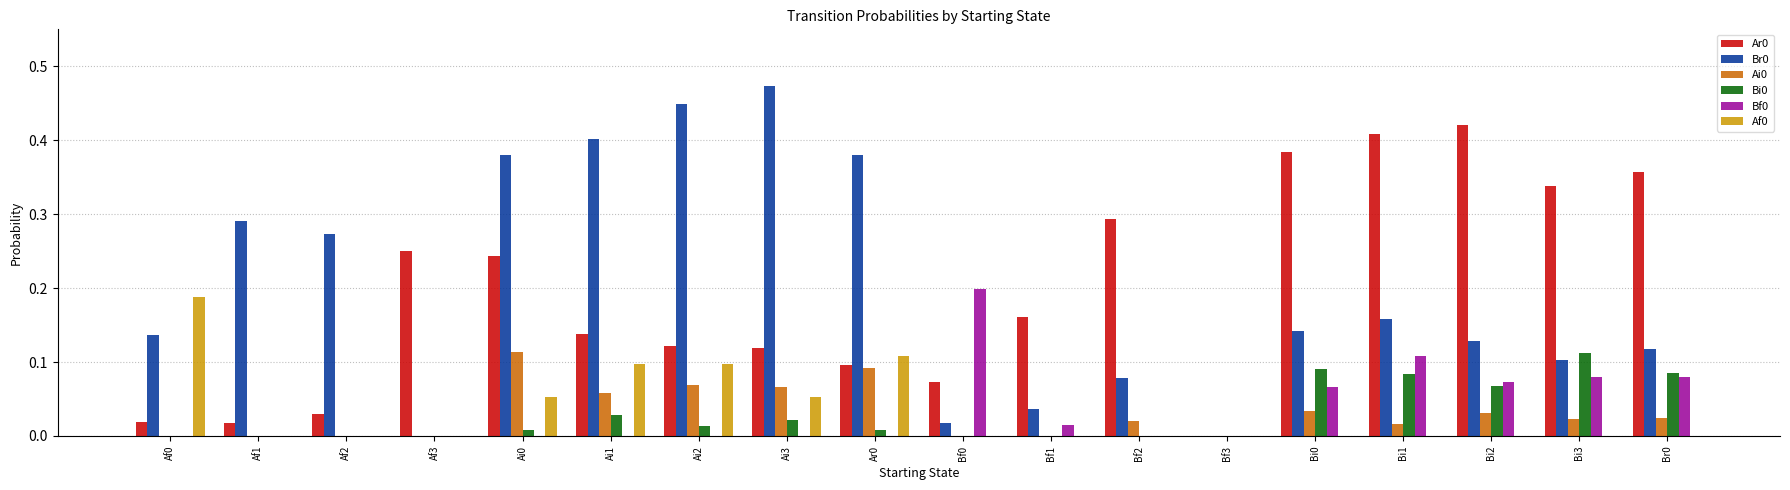

The Af0 series shows 0.2 at Ar0. True or false?

False